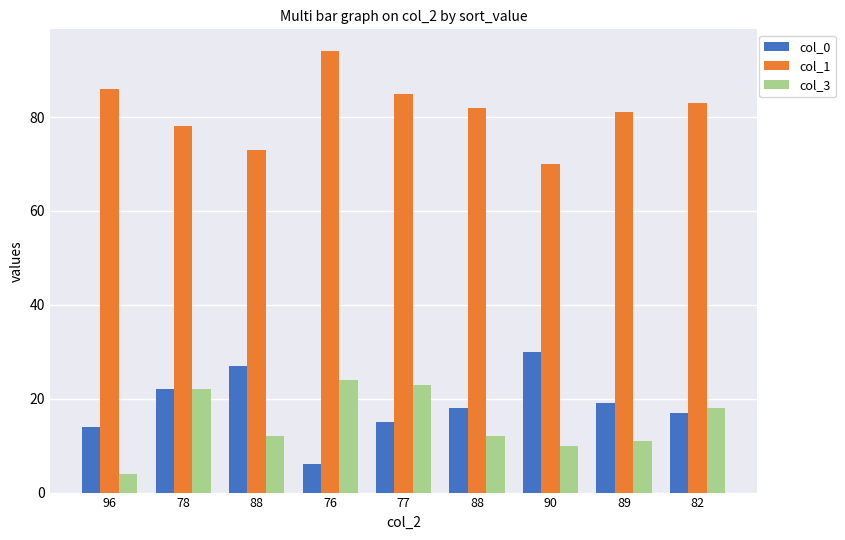

What are all the series names shown in the legend?

col_0, col_1, col_3